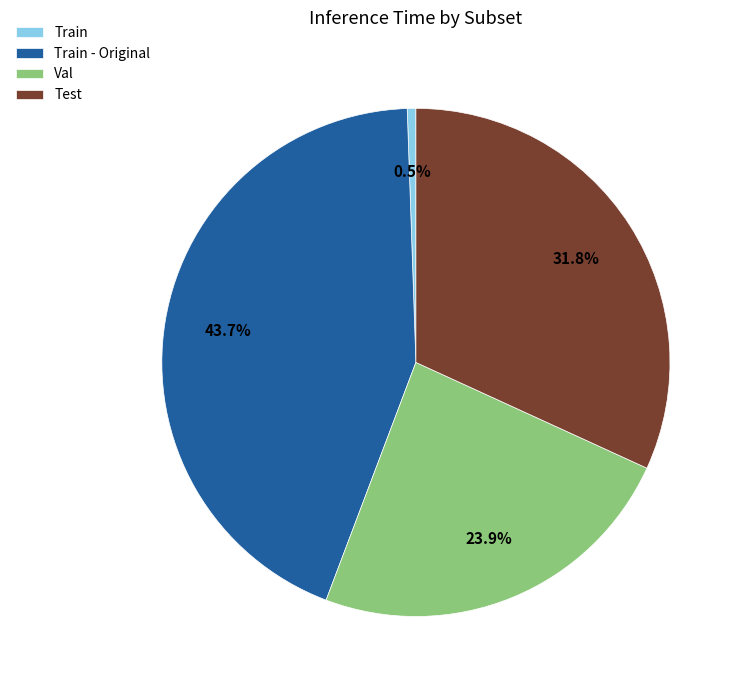

Is there any slice that represents more than half of the pie?

No